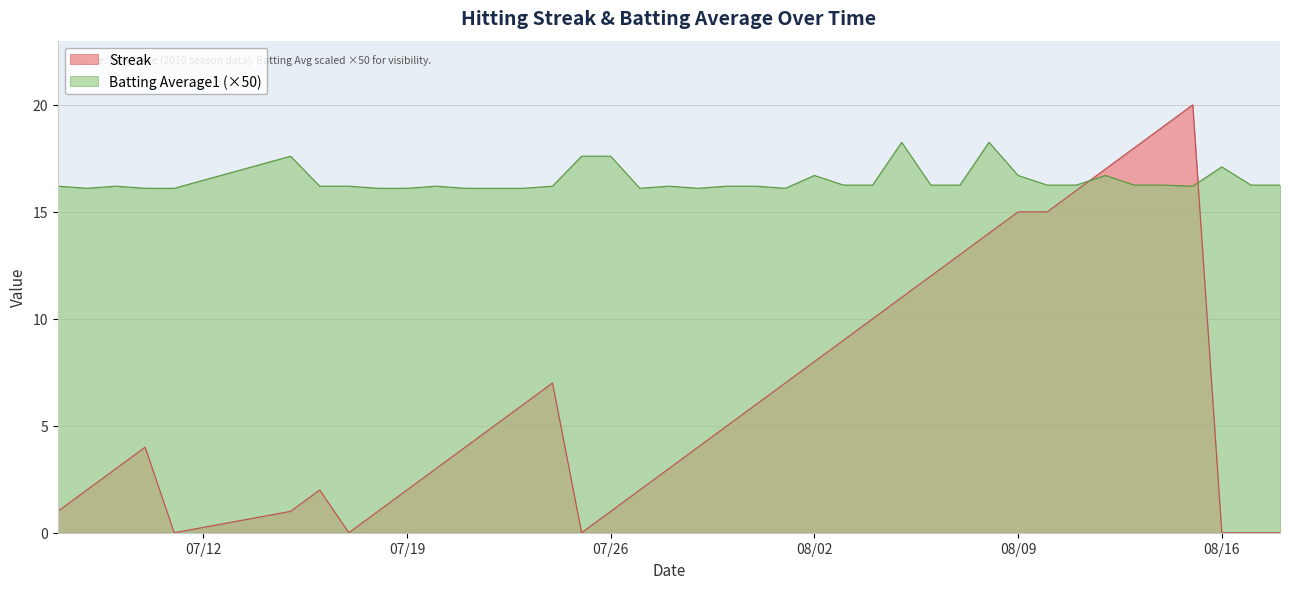

True or false: Streak and Batting Average1 intersect in this chart.

True